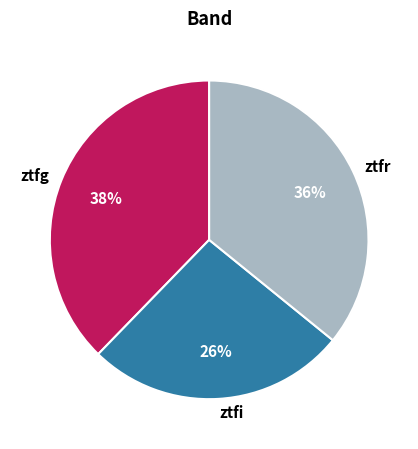

True or false: ztfr accounts for 30% of the total.

False